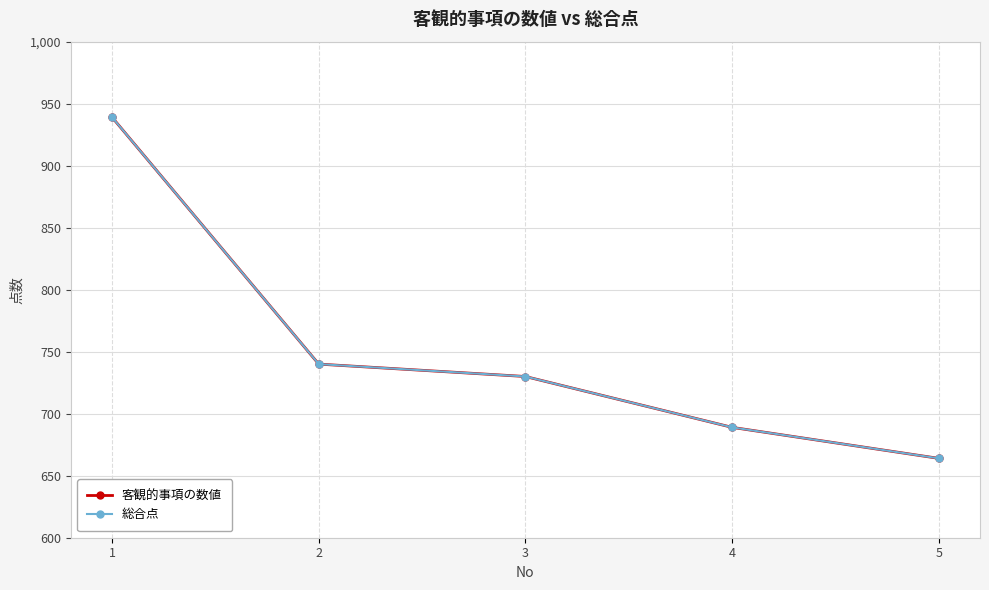

Reading left to right, extract all data points from this chart.

客観的事項の数値: 1=939	2=740	3=730	4=689	5=664
総合点: 1=939	2=740	3=730	4=689	5=664